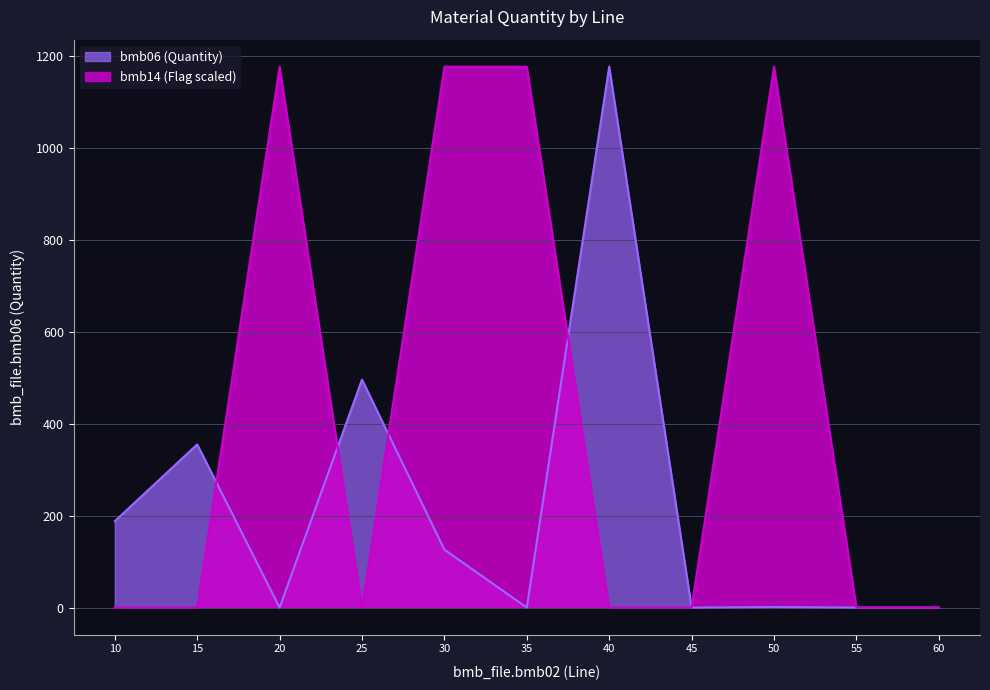

What value does the bmb06 series have at 25?

496.0